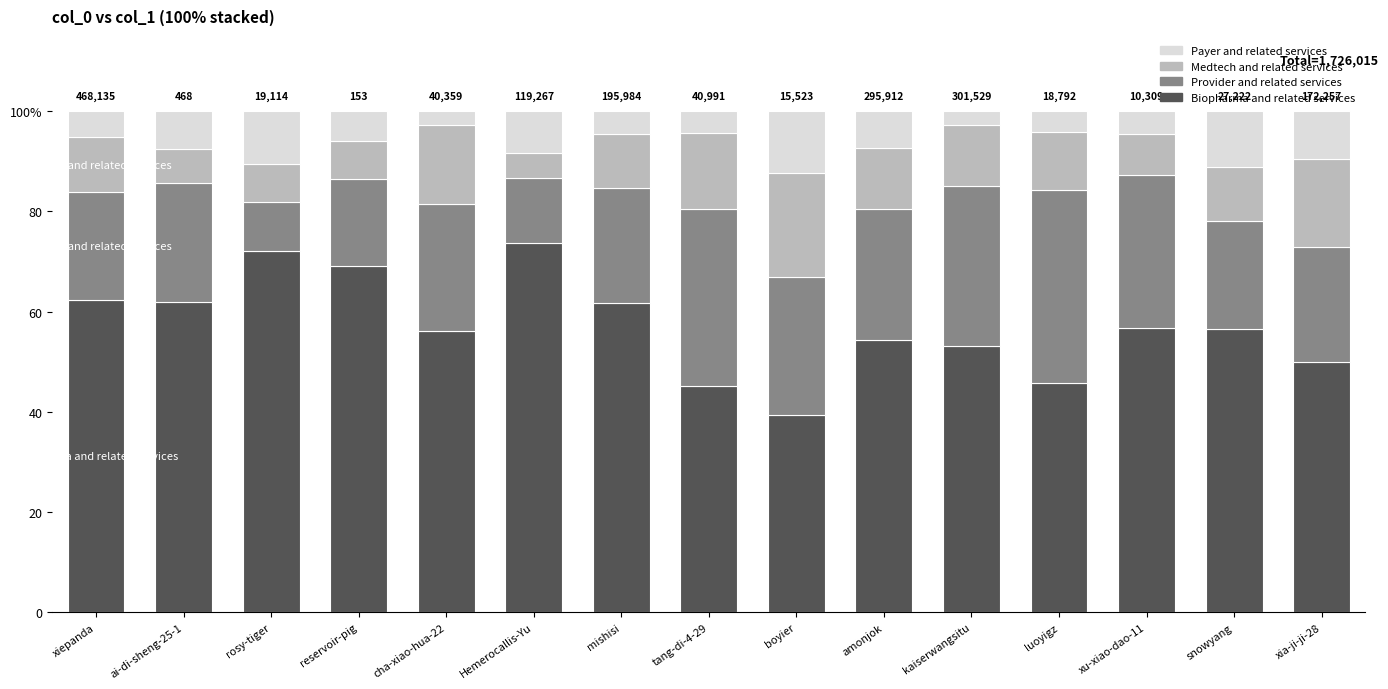

List the labels in order of Biopharma and related services value, largest first.

Hemerocallis-Yu, rosy-tiger, reservoir-pig, xiepanda, ai-di-sheng-25-1, mishisi, xu-xiao-dao-11, snowyang, cha-xiao-hua-22, amonjok, kaiserwangsitu, xia-ji-ji-28, luoyigz, tang-di-4-29, boyier